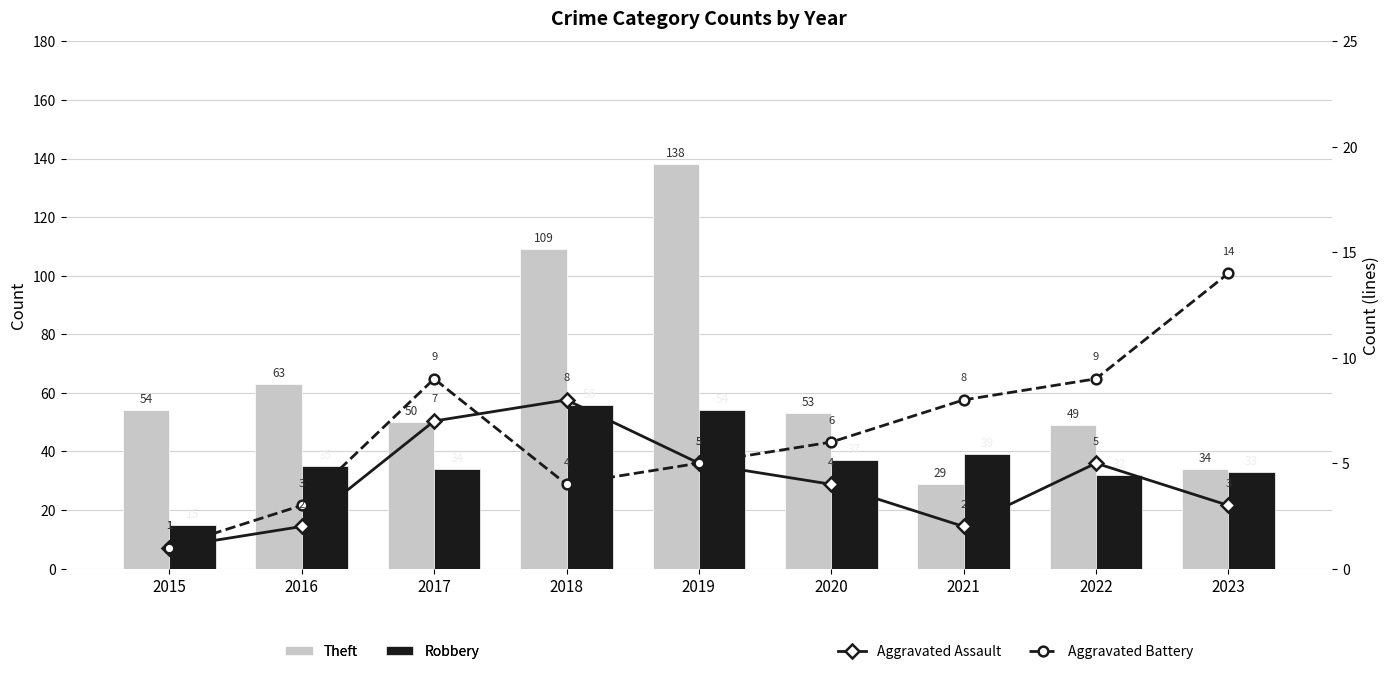

At which label does Aggravated Battery reach its peak?

2023